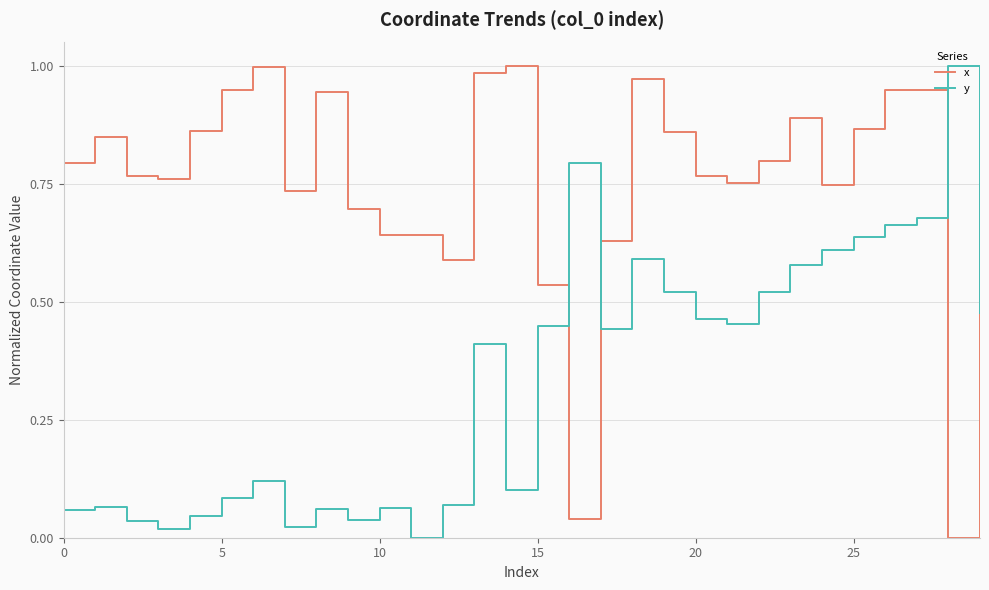

How many times do x and y cross each other?

4